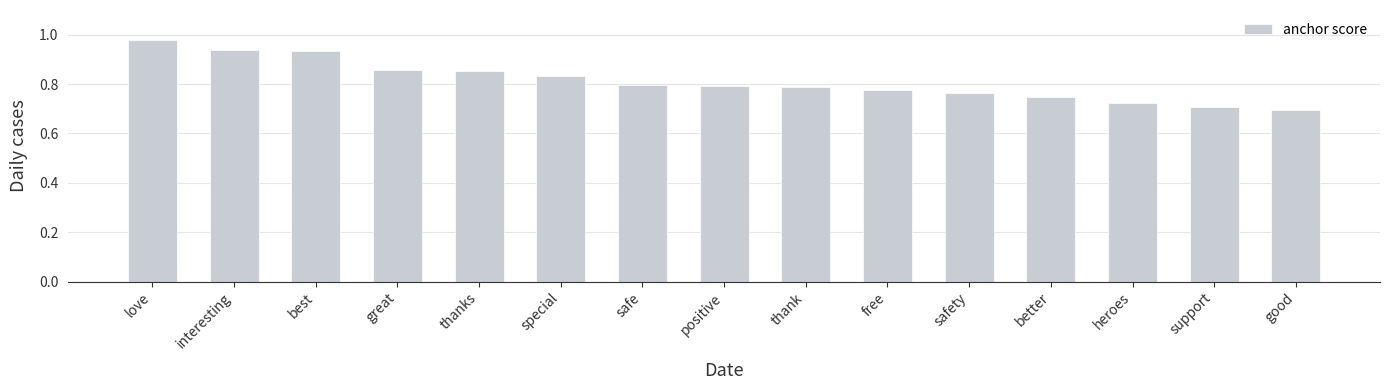

What is the sum of all values?

12.2